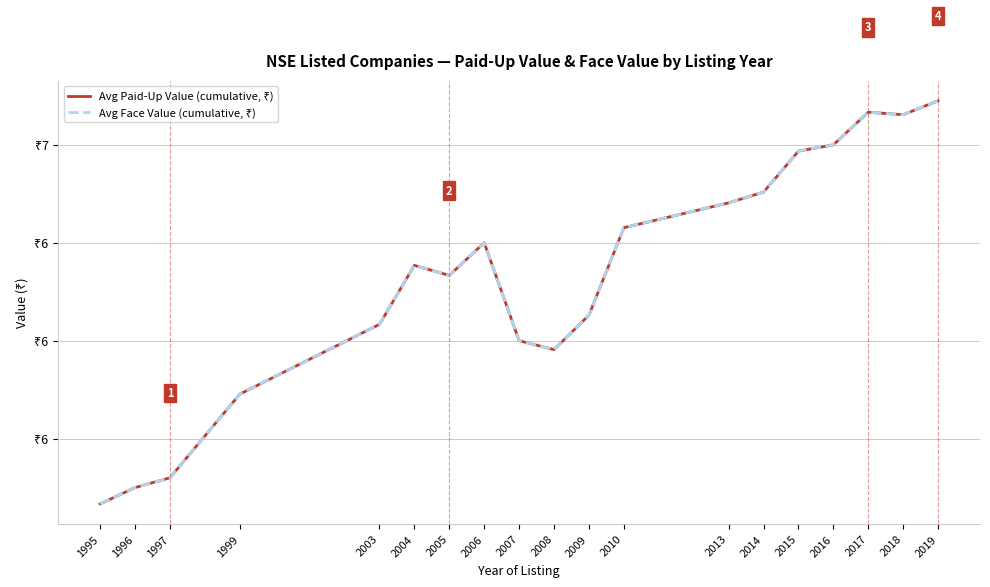

At which label does Avg Paid-Up Value (cumulative, ₹) first exceed 6?

2003